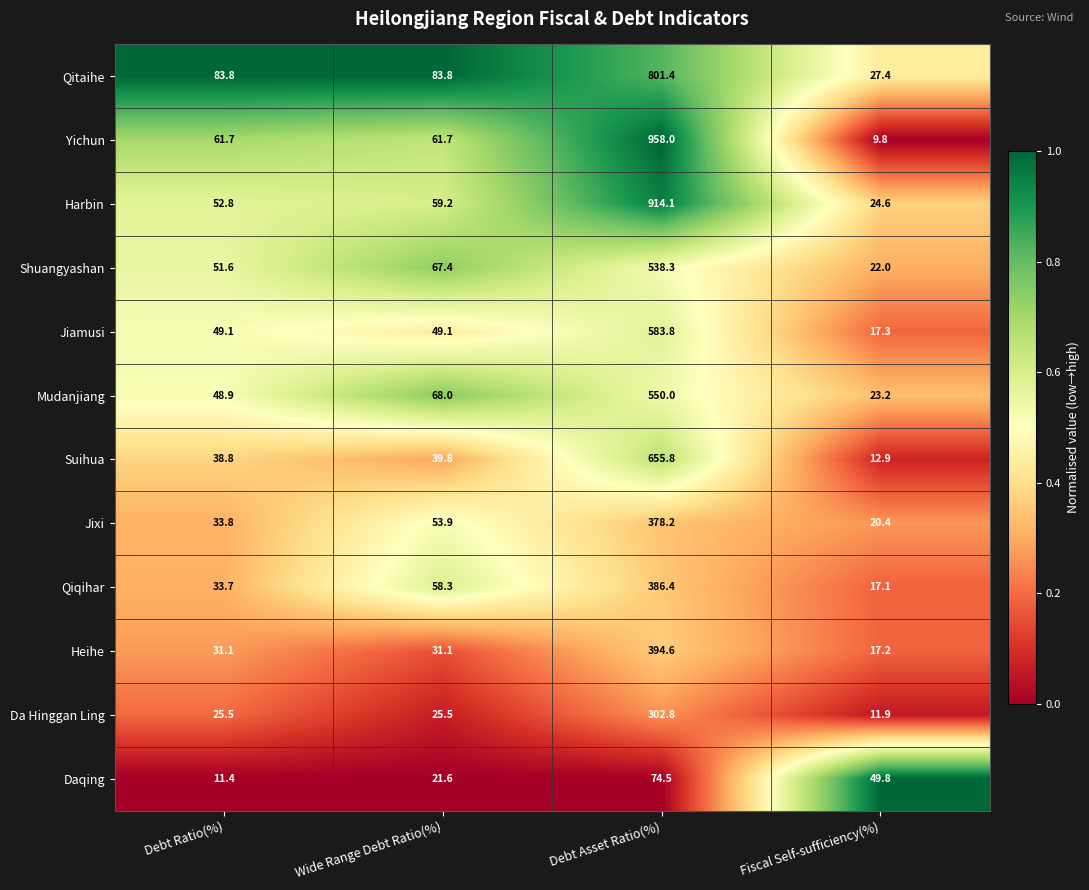

At Fiscal Self-sufficiency(%), list the series in order from smallest to largest.

Yichun, Da Hinggan Ling, Suihua, Qiqihar, Heihe, Jiamusi, Jixi, Shuangyashan, Mudanjiang, Harbin, Qitaihe, Daqing